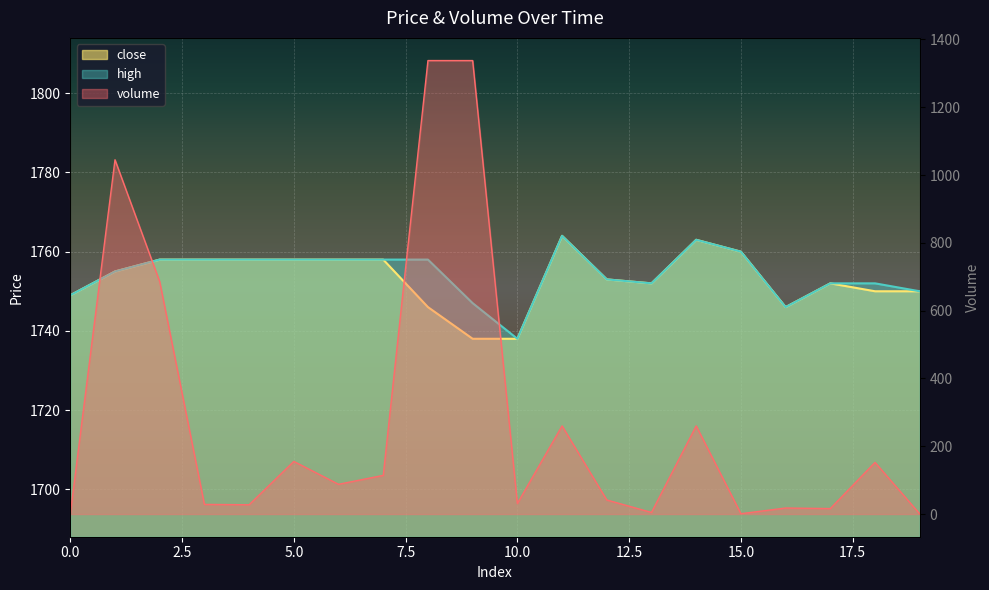

What is the maximum value shown in the chart?

1764.0